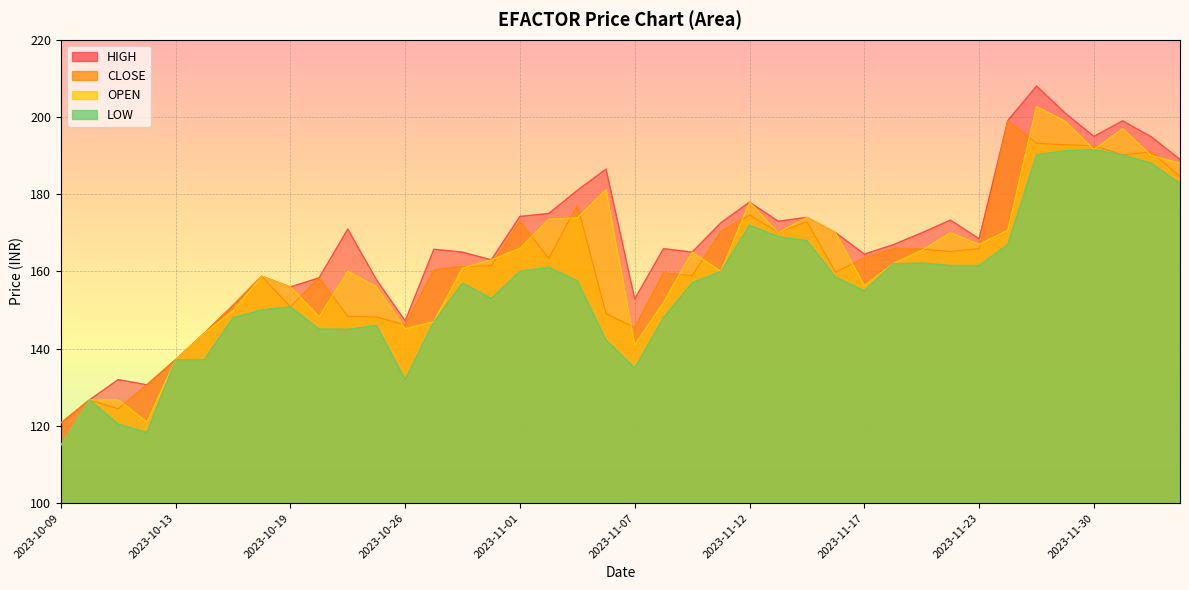

Reading left to right, list all the values displayed in this chart.

HIGH: 120.8	126.8	132.0	130.7	137.2	144.0	151.2	158.8	156.0	158.3	170.9	157.8	147.2	165.8	165.0	163.0	174.2	175.0	181.0	186.5	152.9	165.9	165.0	172.6	177.9	173.0	174.0	170.1	164.5	166.9	170.0	173.3	168.4	199.1	208.0	201.0	194.9	199.0	194.8	189.0
CLOSE: 120.8	126.8	124.5	130.7	137.2	144.0	151.2	158.8	150.8	158.3	148.3	148.2	146.2	160.4	161.2	161.5	173.1	163.3	177.2	149.1	145.4	159.6	158.9	170.3	174.7	170.1	172.9	159.8	163.5	165.8	165.8	165.2	165.9	199.1	193.2	192.8	192.6	190.2	190.9	184.6
OPEN: 115.0	126.8	126.8	121.0	137.2	144.0	149.8	158.8	156.0	148.2	160.1	156.0	145.2	147.0	160.9	163.0	166.0	173.5	173.9	181.2	141.0	151.9	165.0	160.0	177.9	170.0	174.0	170.1	156.3	162.0	165.4	170.0	167.0	170.7	202.7	198.9	191.6	196.9	190.0	188.1
LOW: 115.0	126.8	120.5	118.3	137.2	137.2	148.0	150.0	150.8	145.1	145.0	146.0	132.0	147.0	157.0	153.0	160.0	161.1	157.6	142.2	135.0	148.0	157.1	160.0	172.0	169.0	168.0	158.5	155.0	162.0	162.2	161.6	161.6	167.0	190.2	191.2	191.5	190.2	188.0	182.8